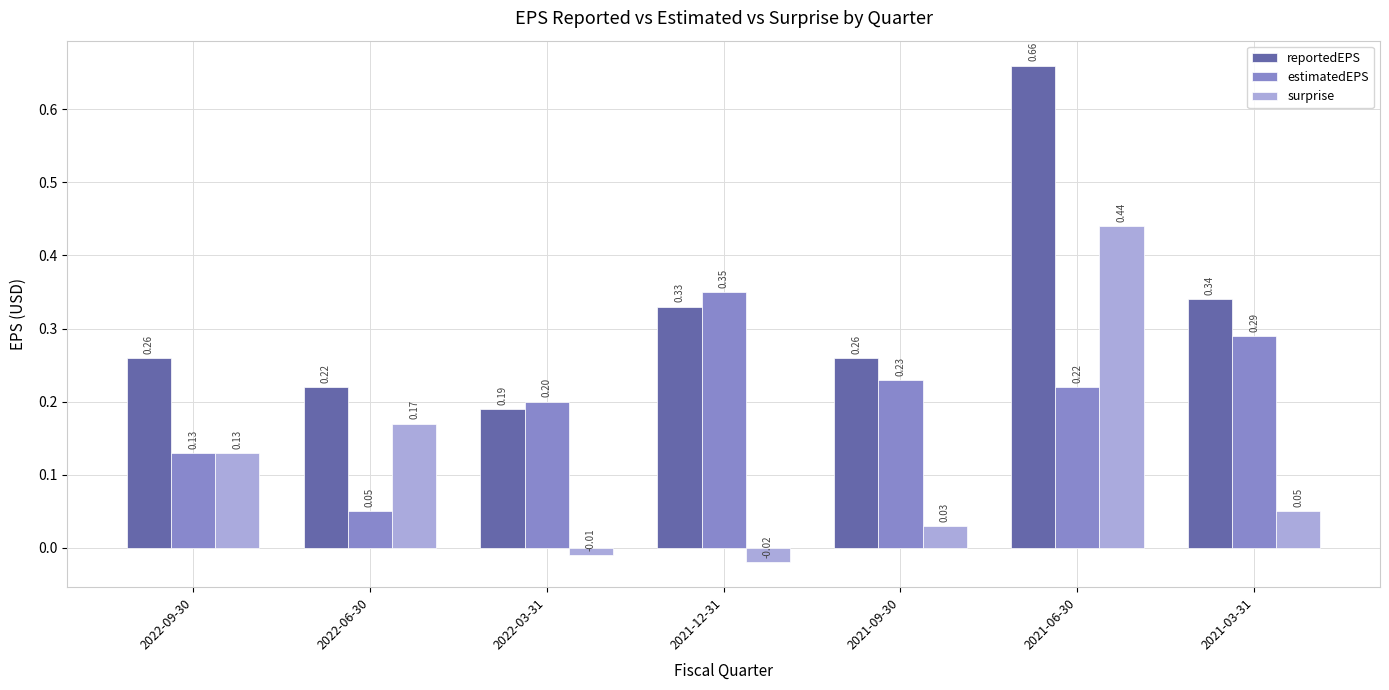

Which series has the largest range (max minus min)?

reportedEPS